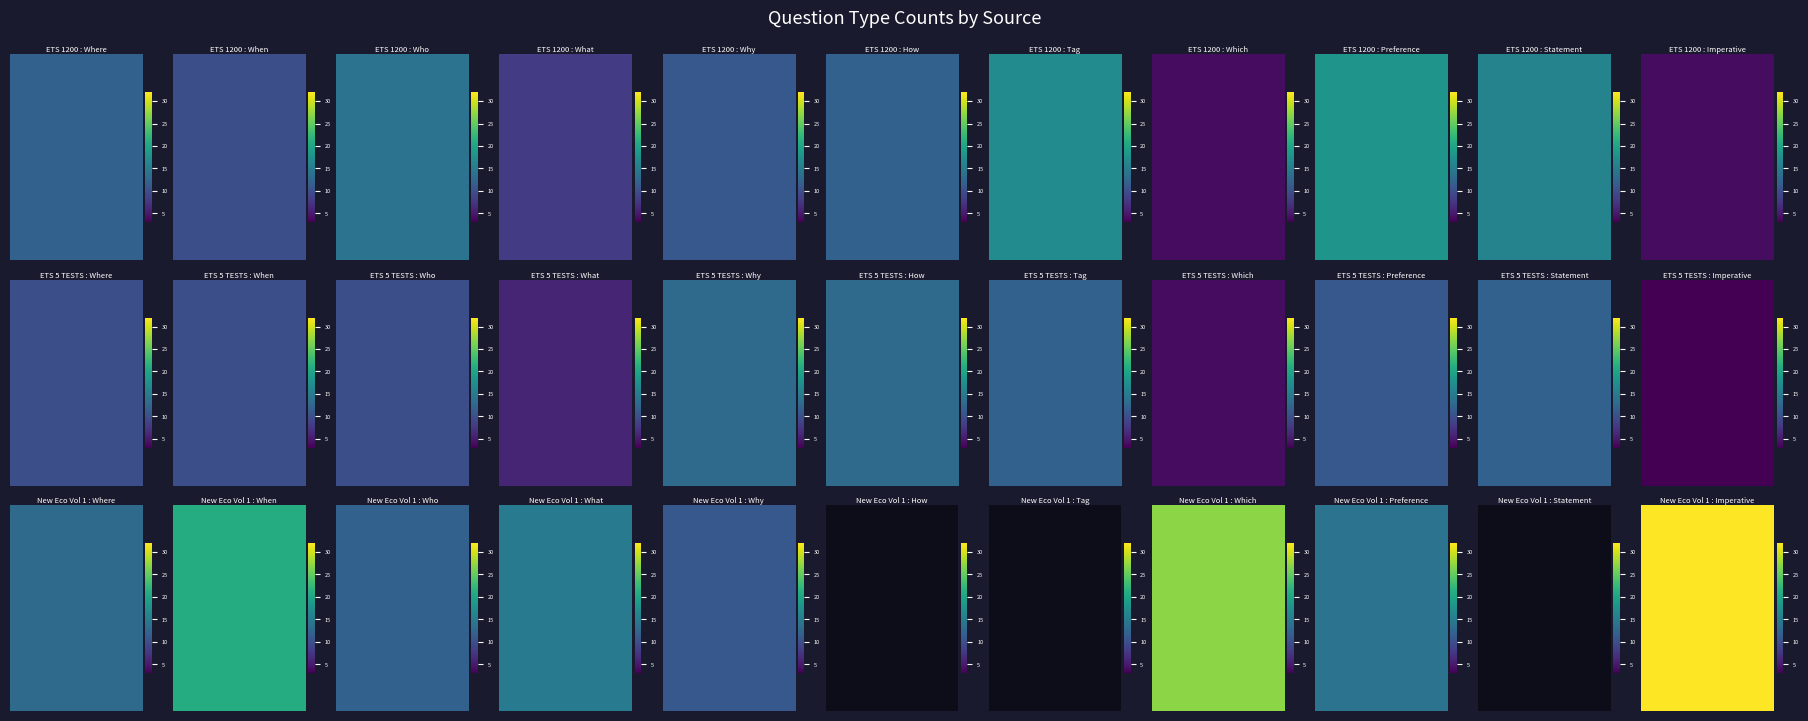

How many data points in ETS 1200 are less than 12?

5